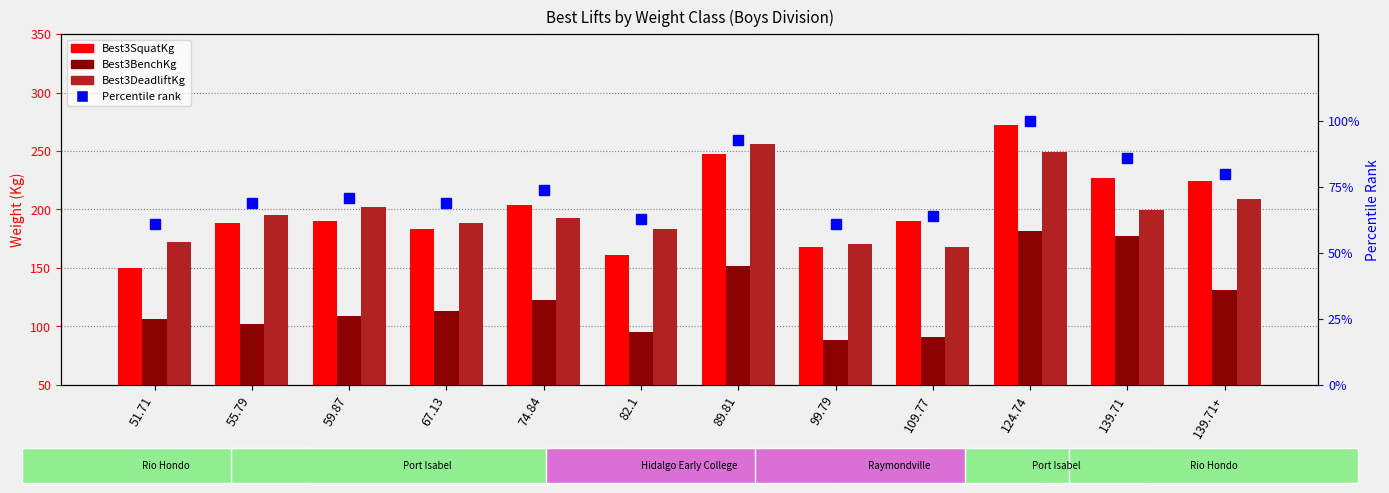

Reading left to right, extract all data points from this chart.

Best3SquatKg: 149.7	188.2	190.5	183.7	204.1	161.0	247.2	167.8	190.5	272.2	226.8	224.5
Best3BenchKg: 106.6	102.1	108.9	113.4	122.5	95.2	151.9	88.5	90.7	181.4	176.9	131.5
Best3DeadliftKg: 172.4	195.0	201.8	188.2	192.8	183.7	256.3	170.1	167.8	249.5	199.6	208.7
Percentile rank: 61.0	69.0	71.0	69.0	74.0	63.0	93.0	61.0	64.0	100.0	86.0	80.0